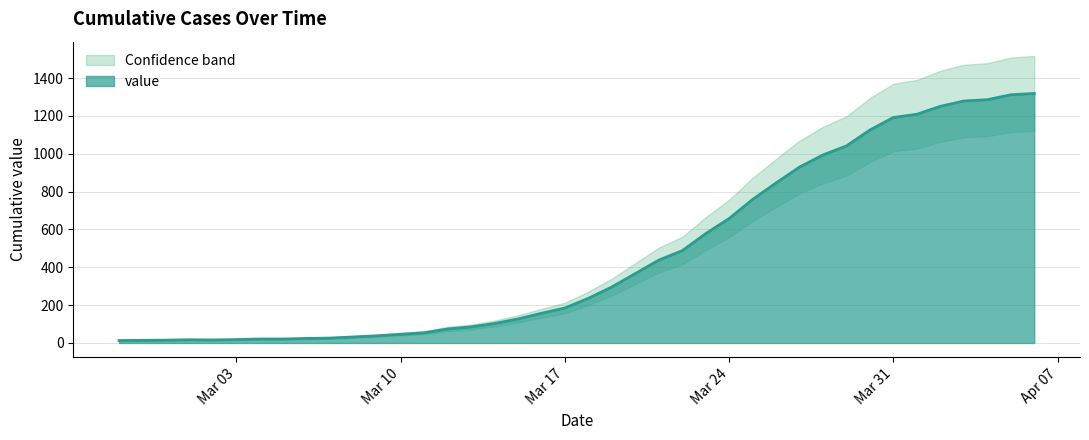

What is the change in value from 2020-03-09 to 2020-04-03?

+1241